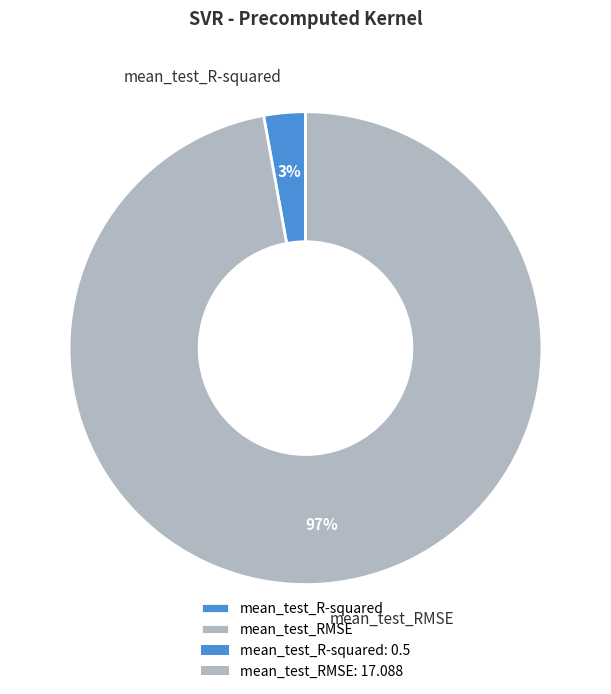

Is mean_test_RMSE the majority of the pie?

Yes